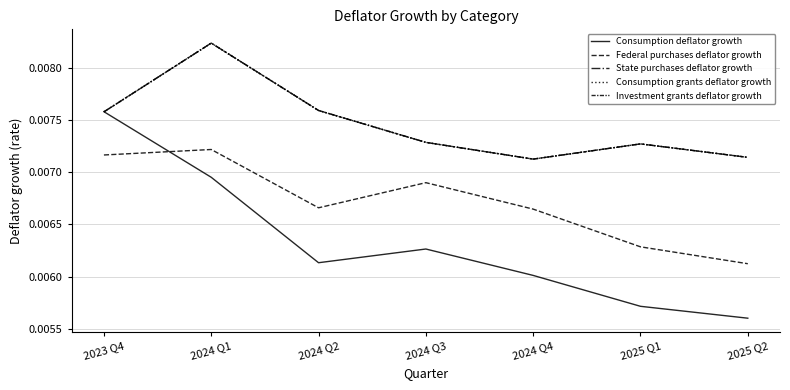

Does the chart display data point markers on the line(s)?

No